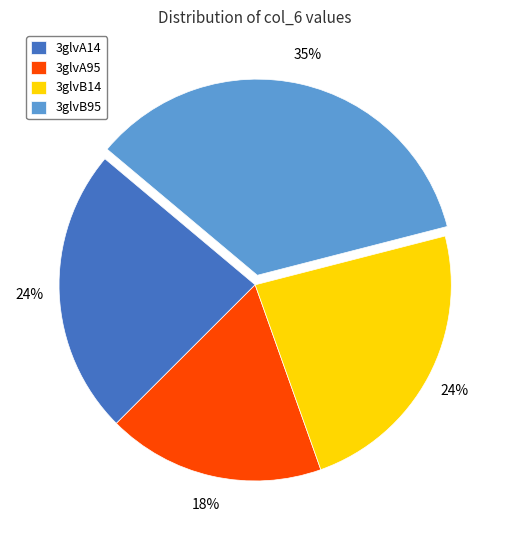

Do 3glvA14 and 3glvB14 together represent more than half of the pie?

No